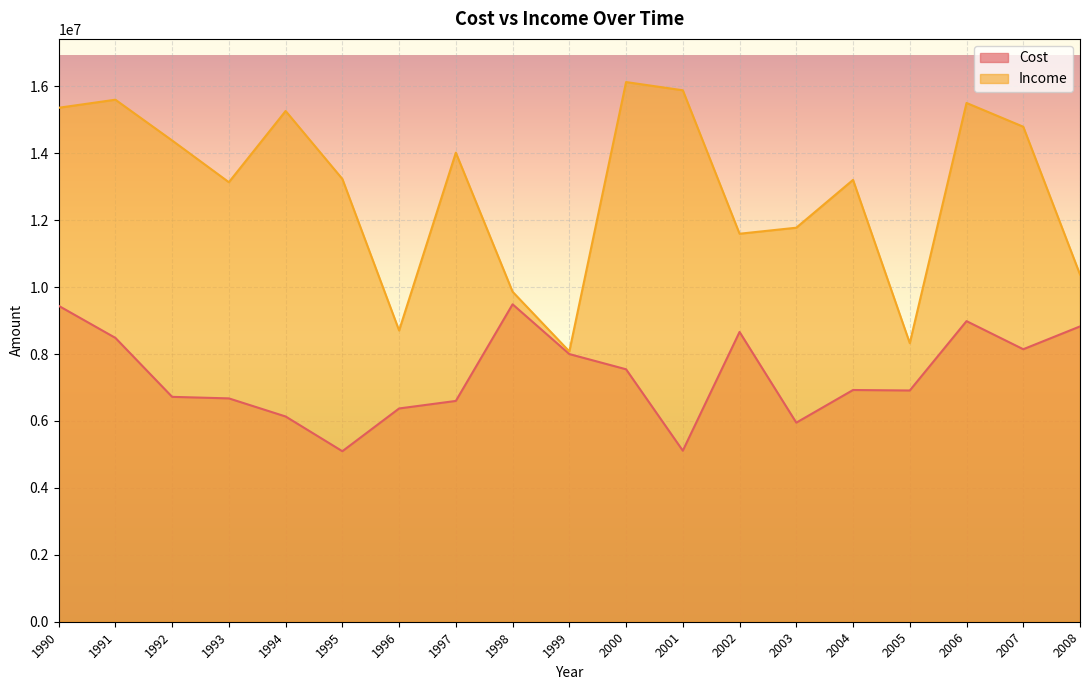

True or false: Income and Cost cross at least once.

False